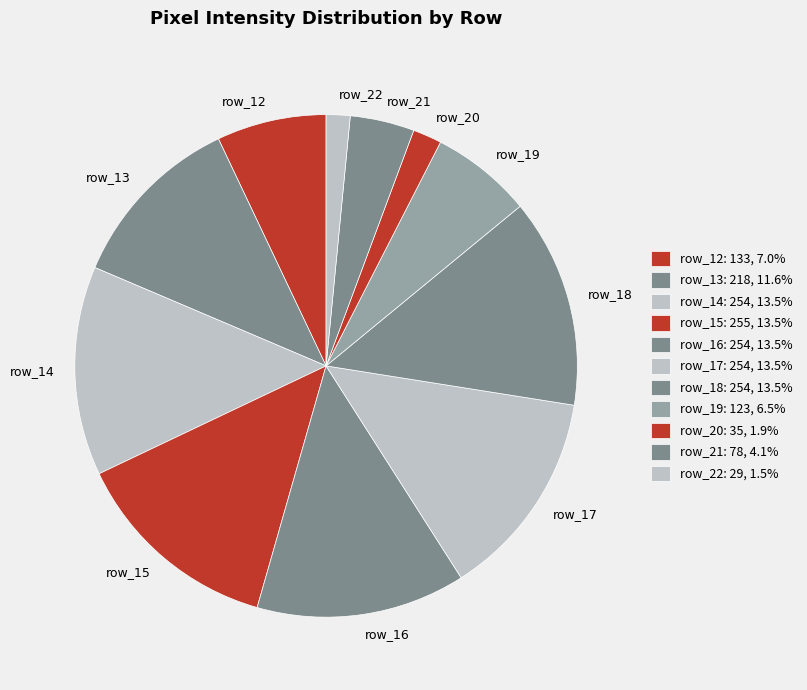

What is the ratio of the value at row_14 to the value at row_16?

1.0